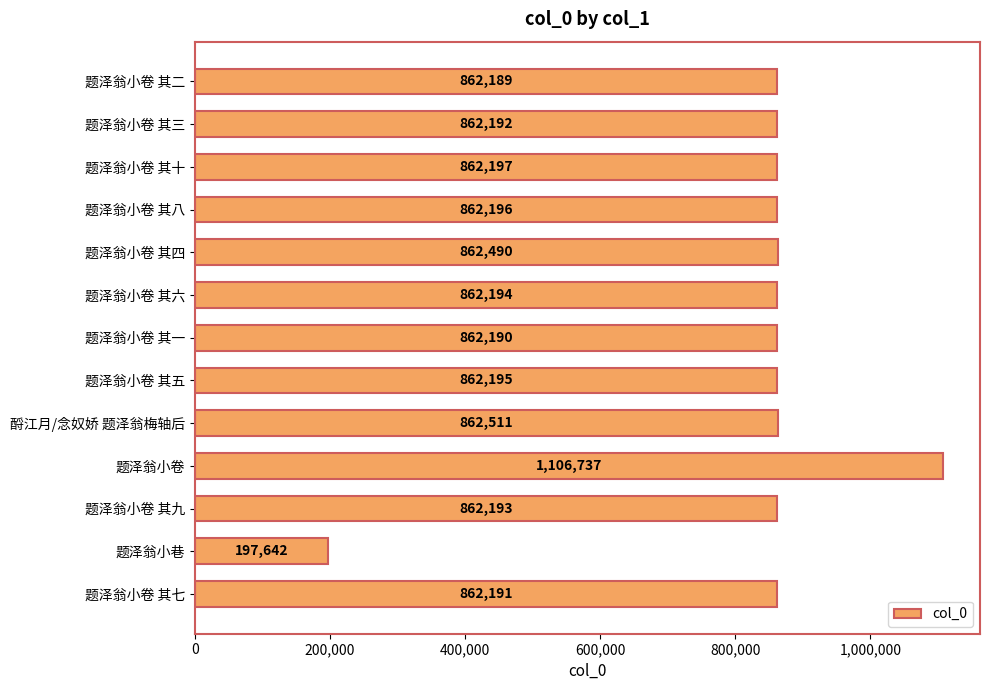

What is the value of the 12th bar from the top?

197642